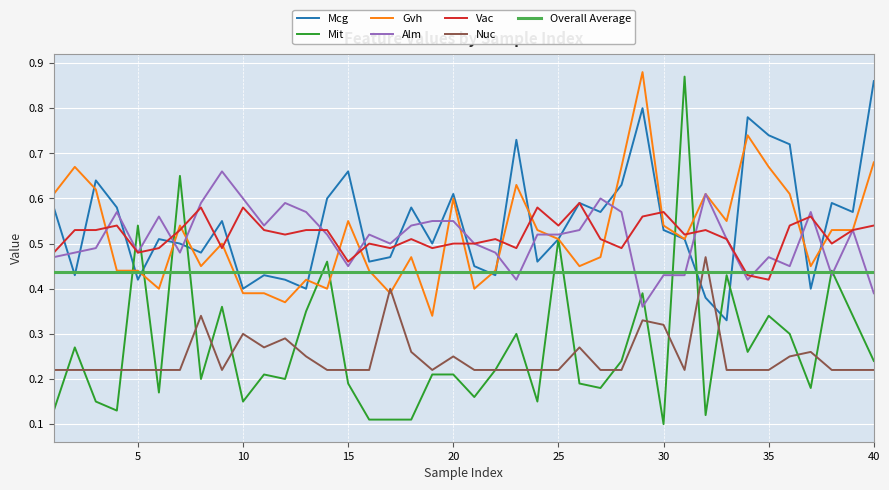

In Mcg, how many points are higher than both neighbors (excluding endpoints)?

12